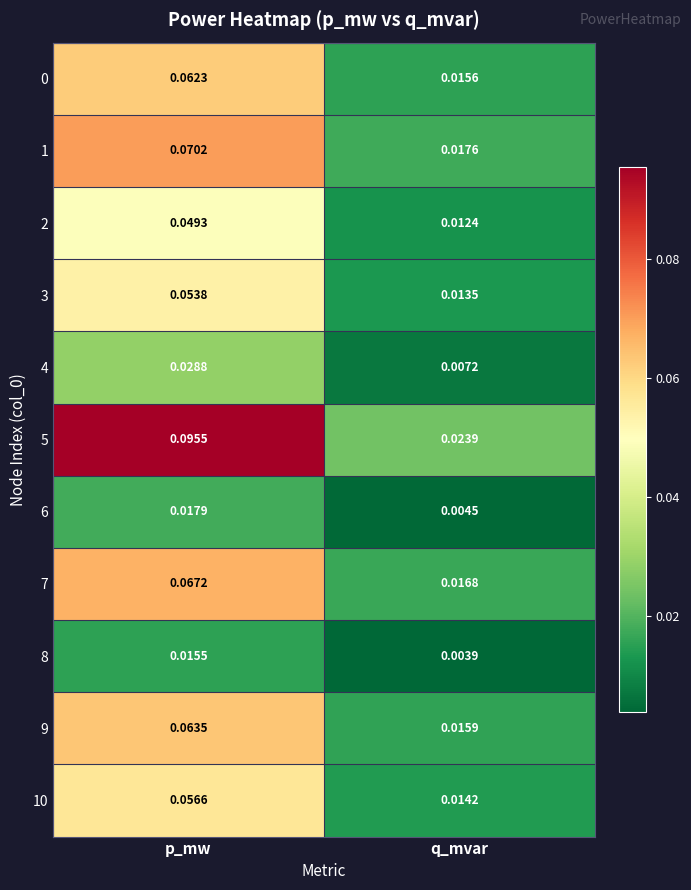

Which category has the lowest value in the 9 series?

q_mvar